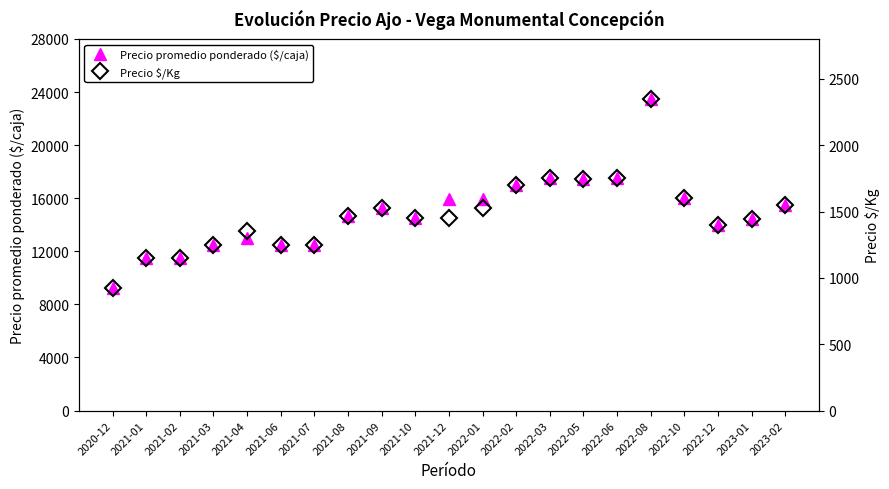

Reading left to right, extract all data points from this chart.

Precio promedio ponderado ($/caja): 9250	11500	11500	12500	13000	12500	12500	14625	15250	14535	15937	15931	17000	17556	17444	17500	23452	16000	14000	14455	15500
Precio $/Kg: 925	1150	1150	1250	1350	1250	1250	1463	1525	1454	1452	1523	1700	1756	1744	1750	2349	1600	1400	1446	1550